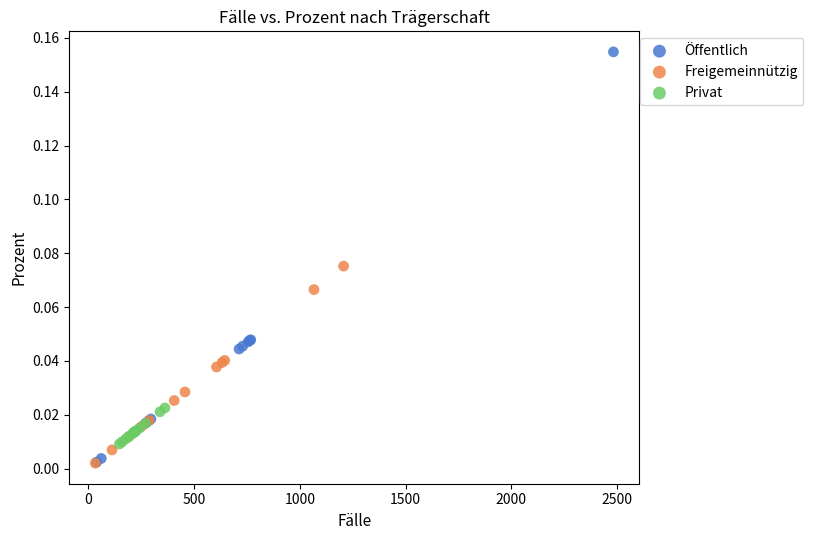

Which series reaches the maximum Y coordinate?

Öffentlich